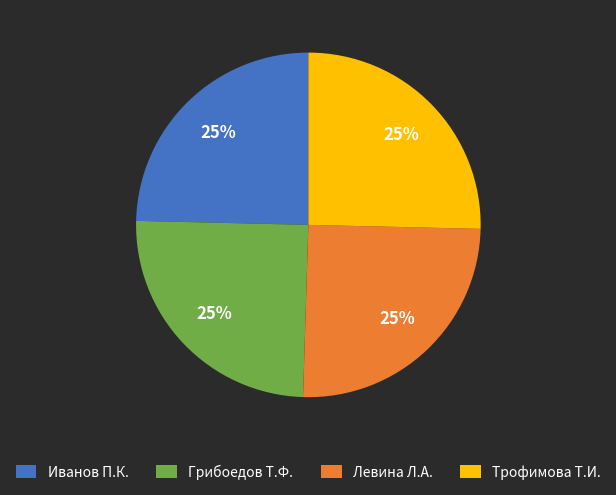

To the nearest percent, what portion does Левина Л.А. represent?

25%